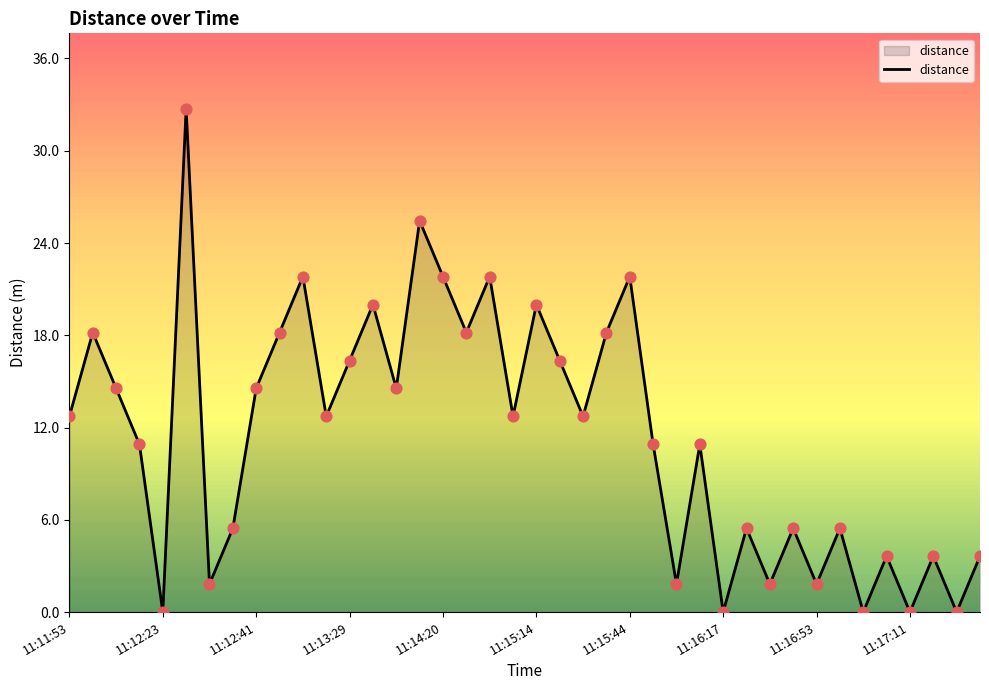

What is the difference between the maximum and minimum values?

32.7